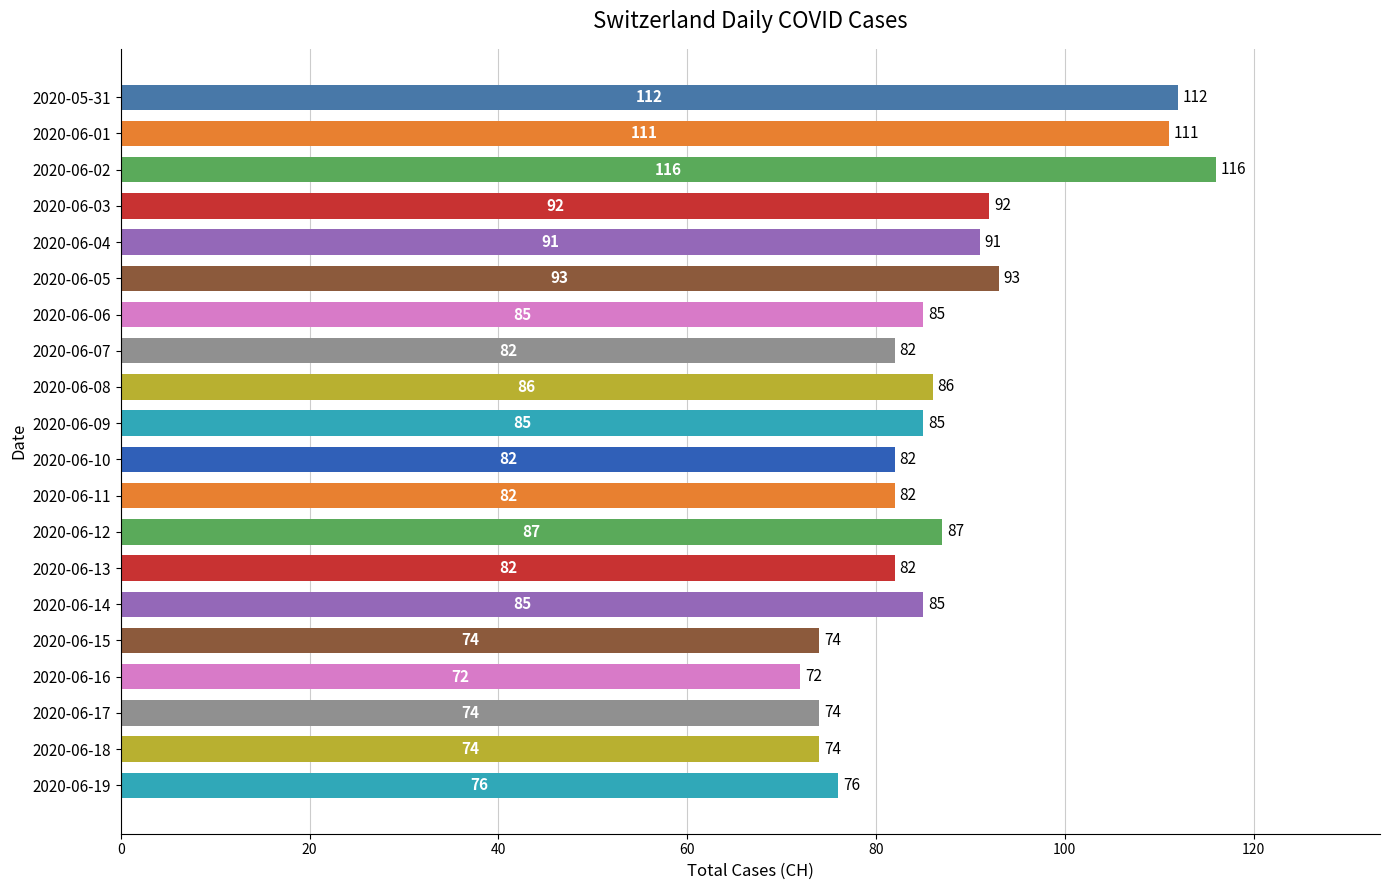

Which label corresponds to the largest value in the chart?

2020-06-02